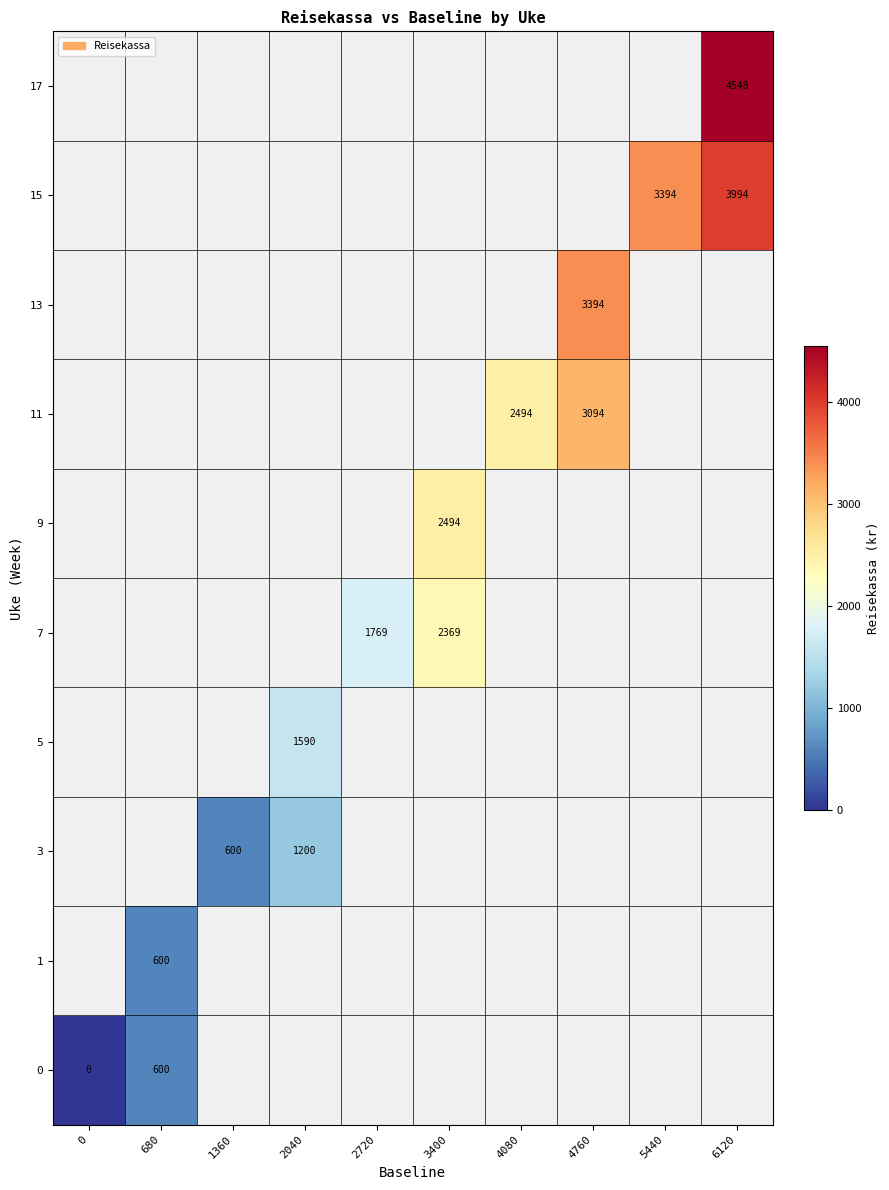

The value of 13 at 4760 is 3394. True or false?

True